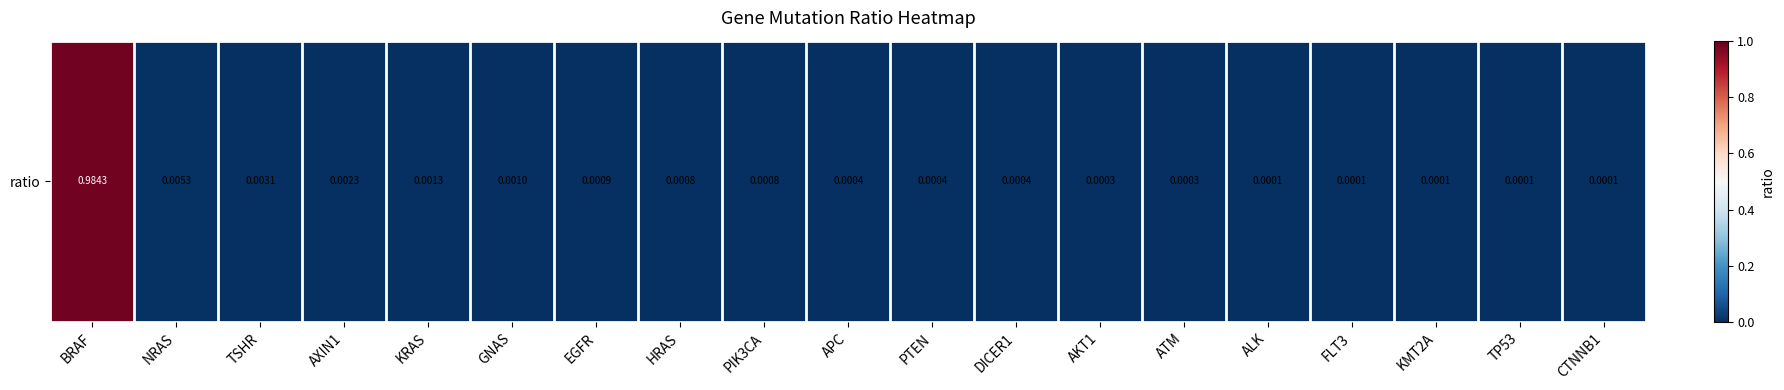

What is the average value?

0.1